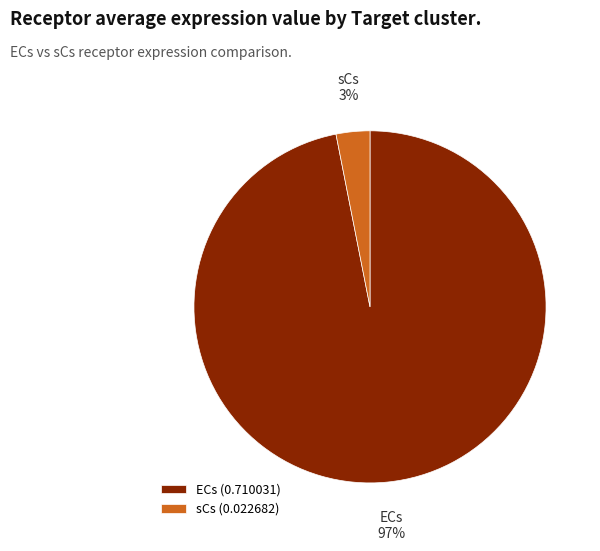

Between ECs and sCs, which is larger?

ECs